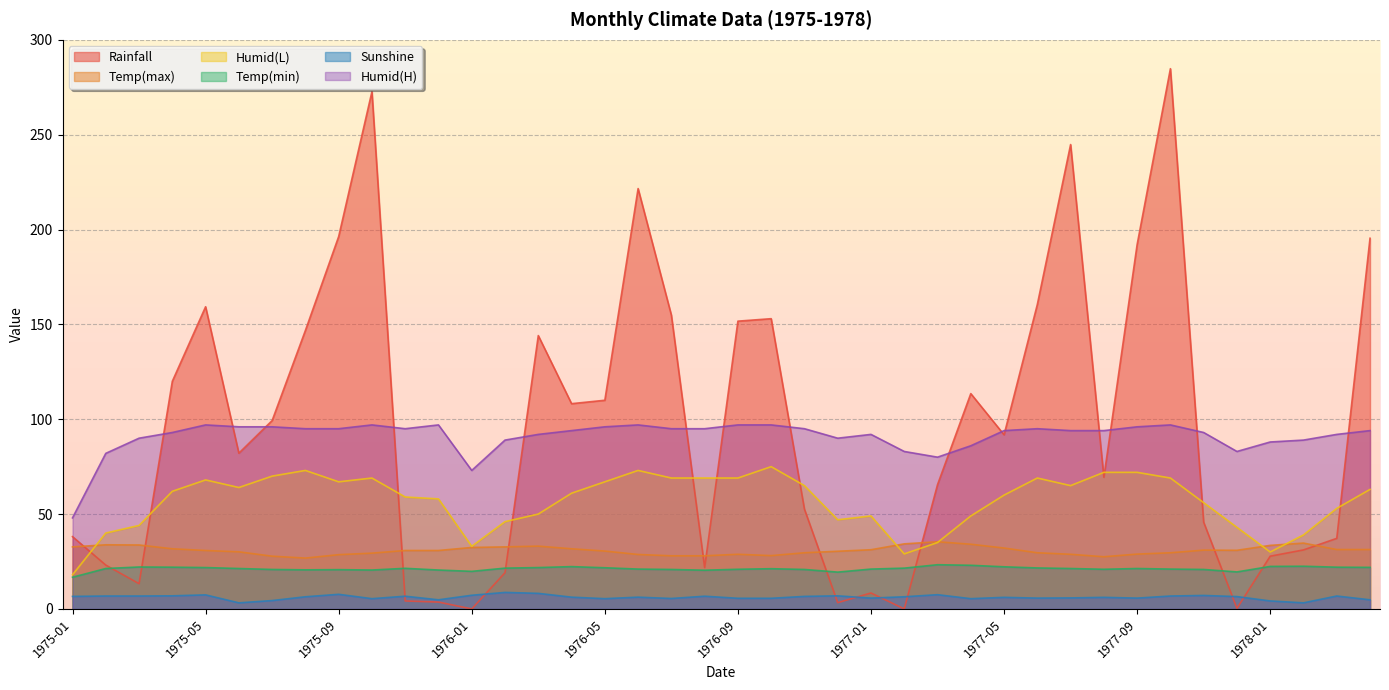

In Temp(min), how many points are lower than both neighbors (excluding endpoints)?

7